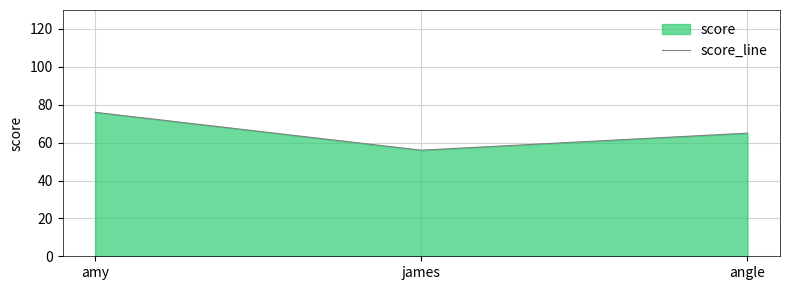

What position from the left is angle?

3